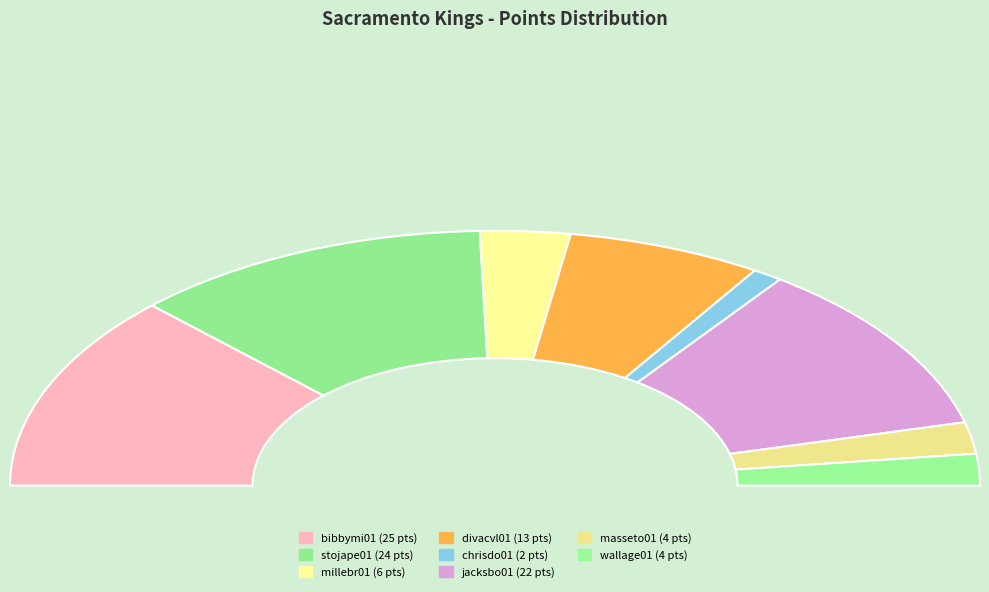

Is millebr01 the majority of the pie?

No